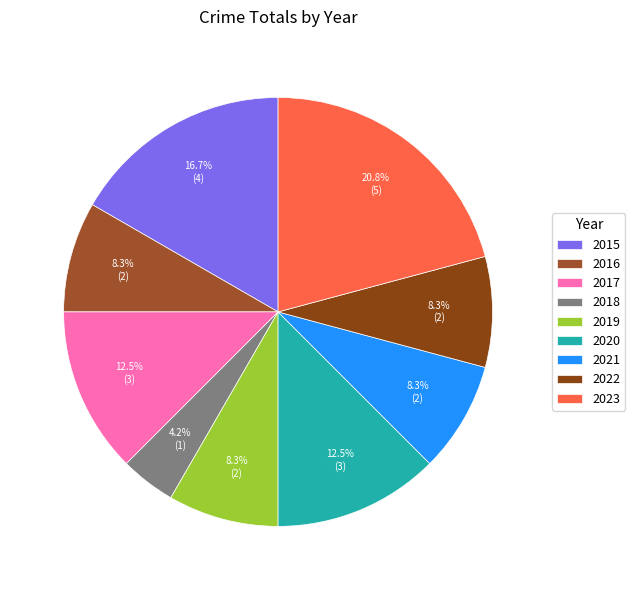

True or false: 2022 accounts for 1% of the total.

False